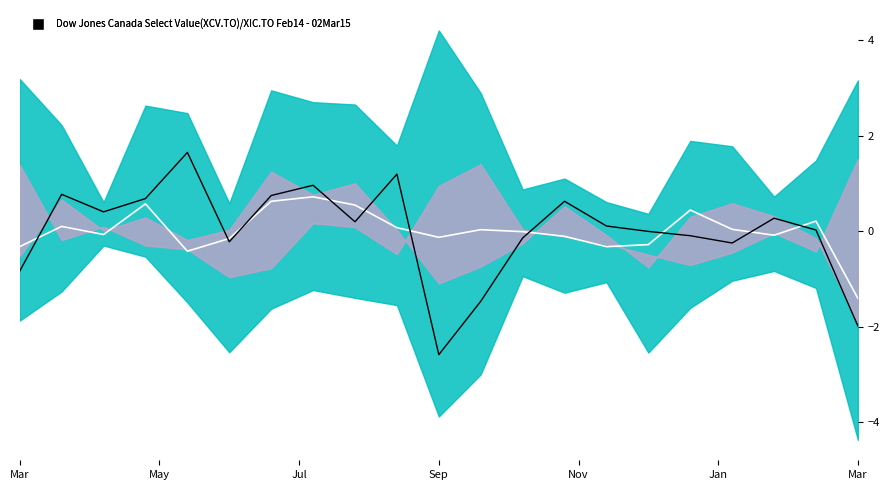

True or false: species_3 and species_1 cross at least once.

True